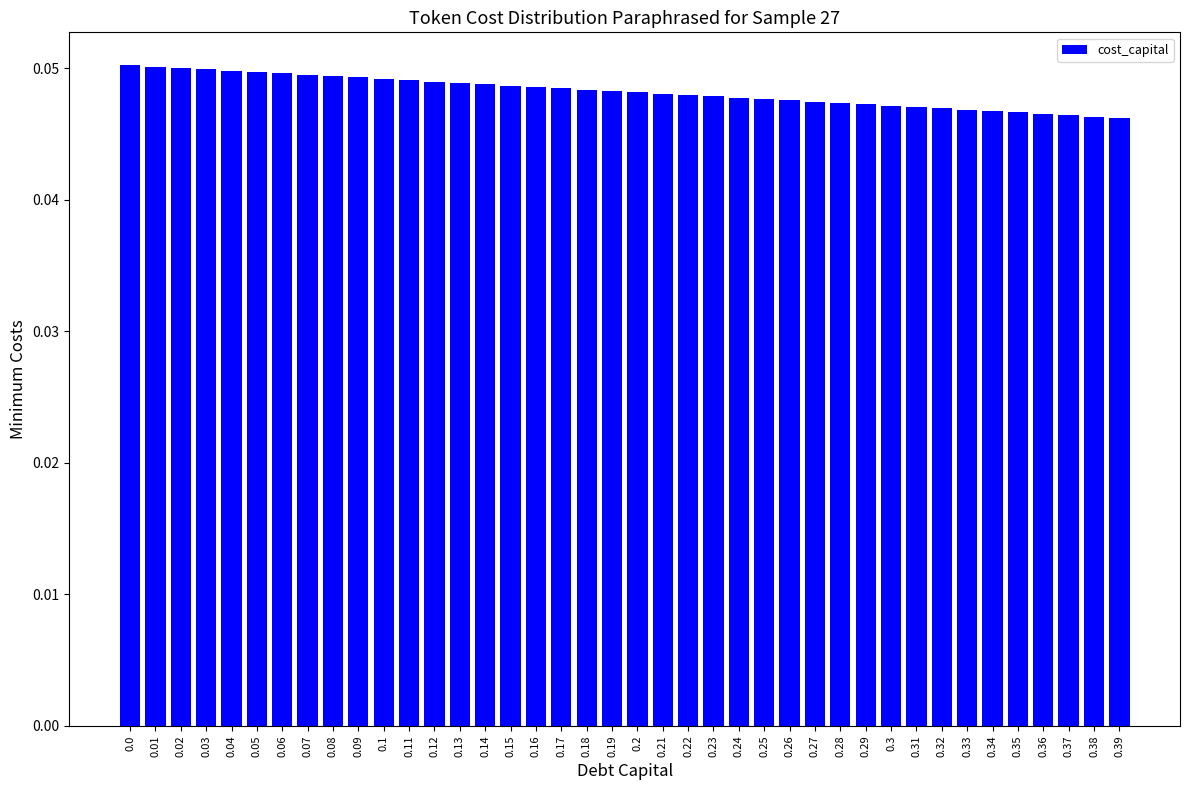

How many values are between 0 and 1?

40